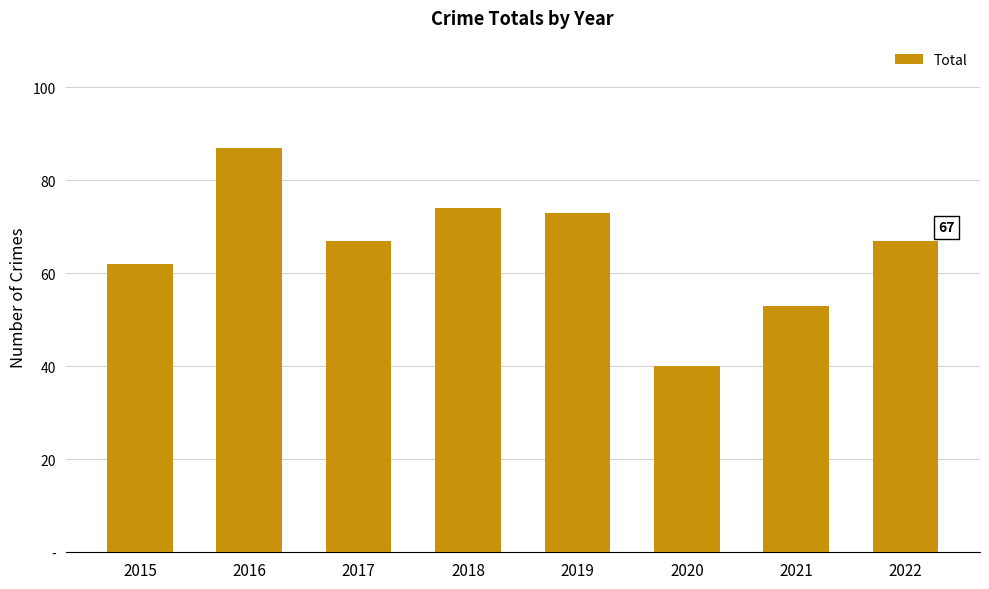

Does the chart contain stacked bars?

No